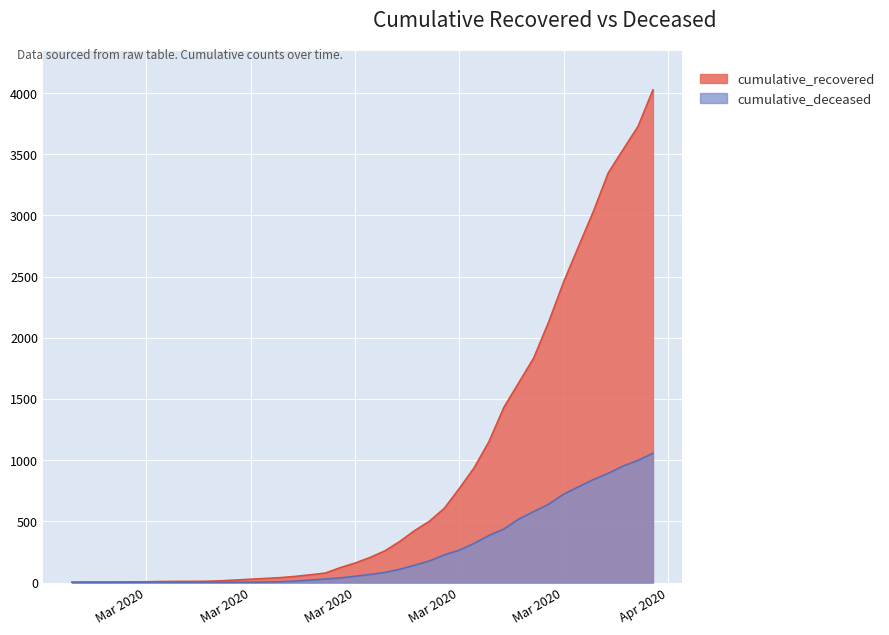

What are all the series names shown in the legend?

cumulative_recovered, cumulative_deceased